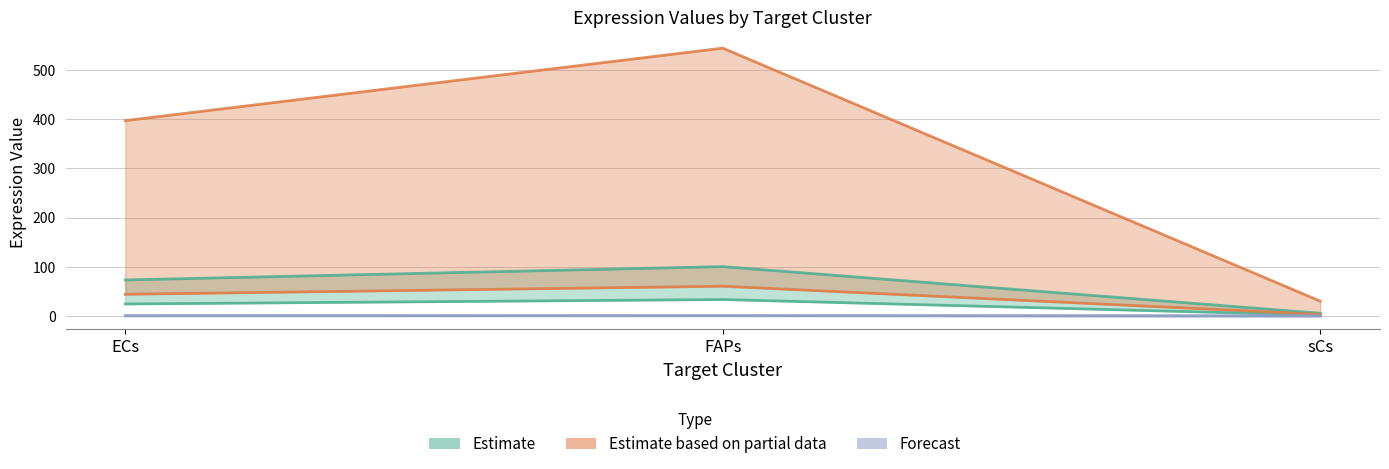

What is the total value across all series at ECs?

539.9